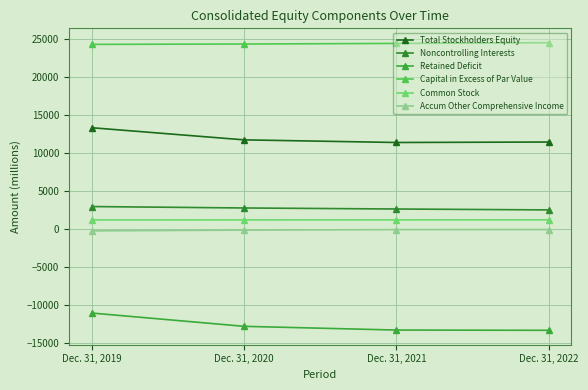

At which label does Accum Other Comprehensive Income first exceed -33?

Dec. 31, 2022